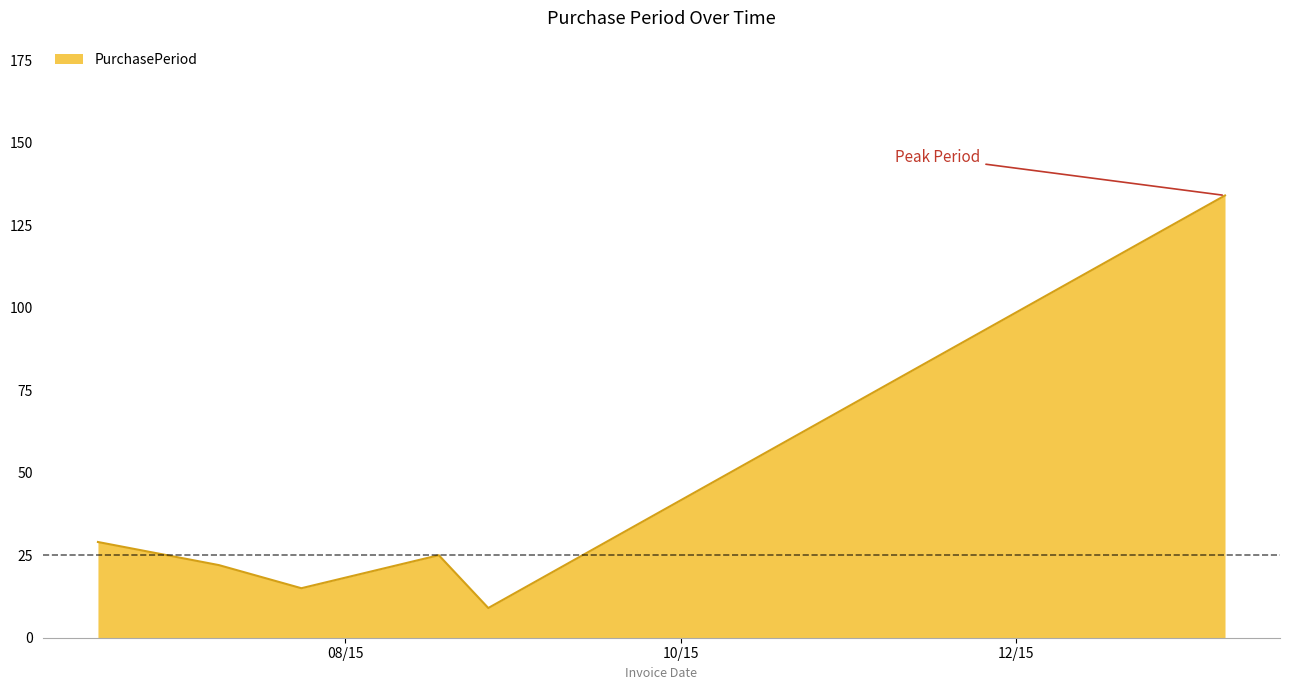

Does the chart display data point markers on the line(s)?

No